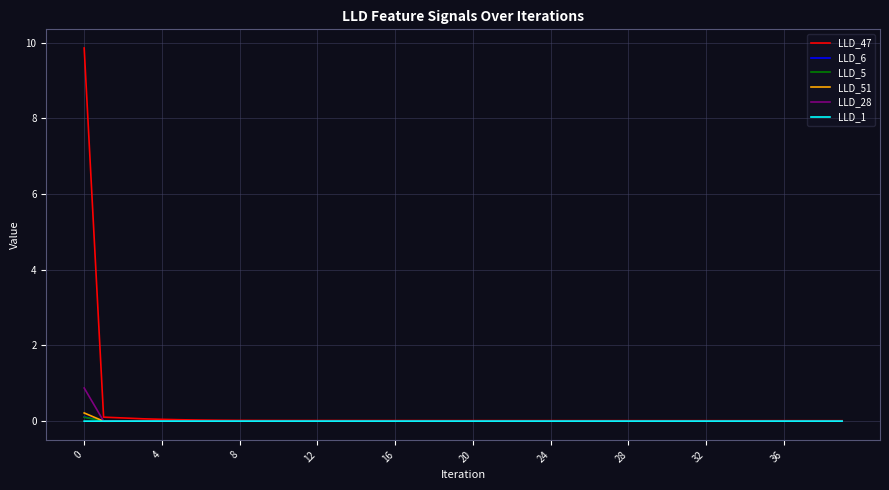

What is the difference between the maximum and second lowest values in the LLD_5 series?

0.1